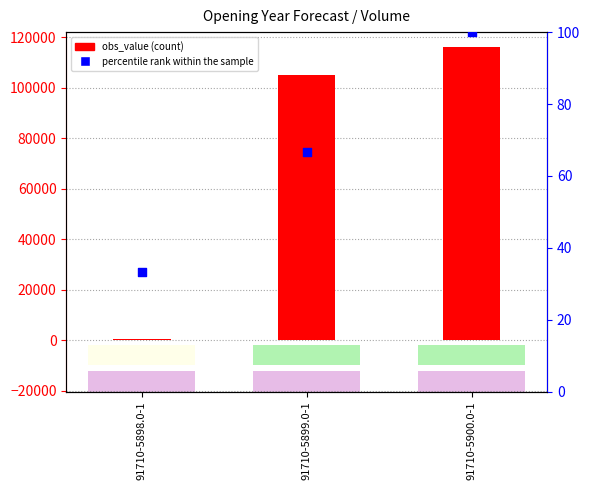

What are all the series names shown in the legend?

obs_value, percentile rank within the sample